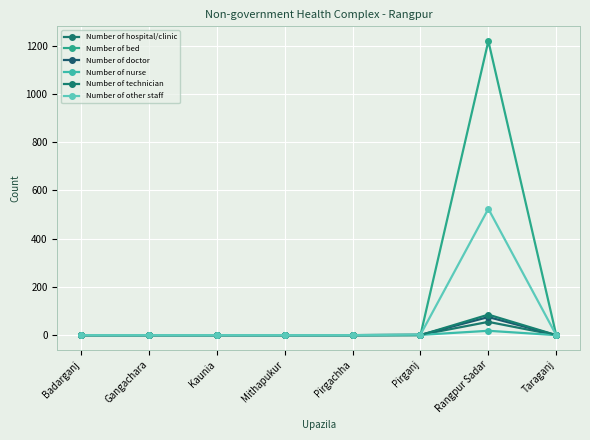

What are all the series names shown in the legend?

Number of hospital/clinic, Number of bed, Number of doctor, Number of nurse, Number of technician, Number of other staff